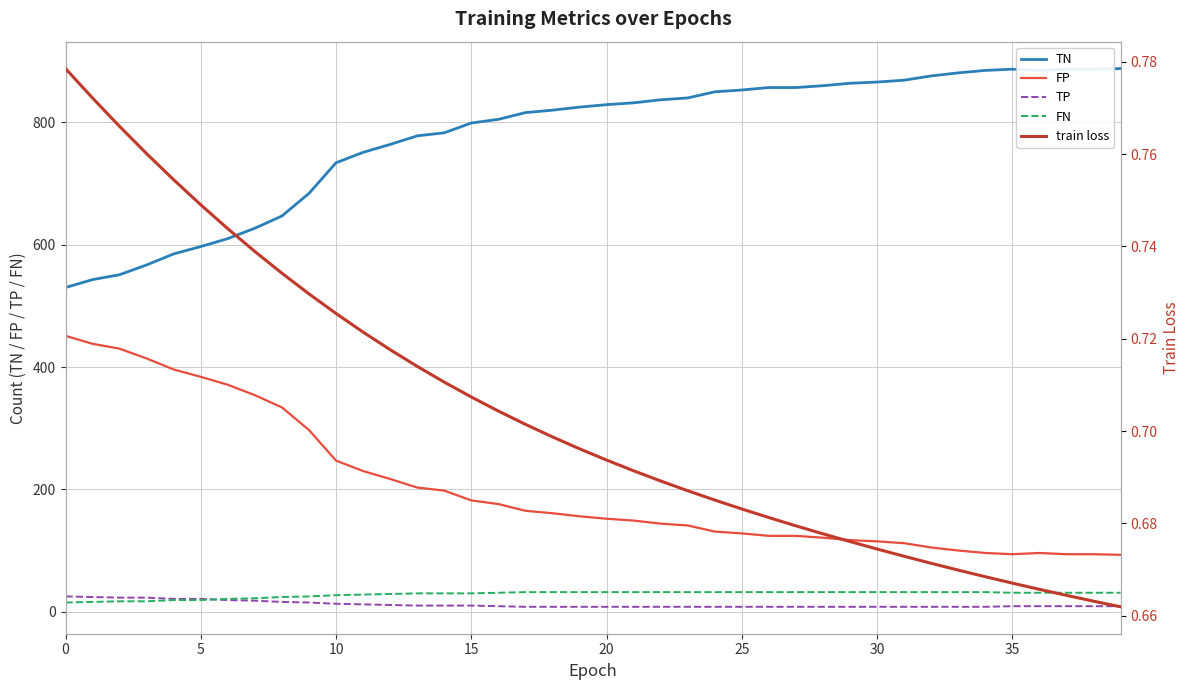

What are all the series names shown in the legend?

TN, FP, TP, FN, train loss